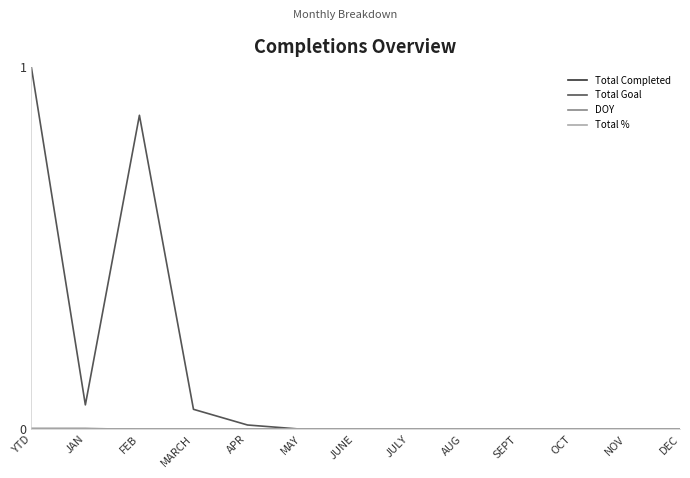

True or false: Total Goal has a value of 0.0 at DEC.

True